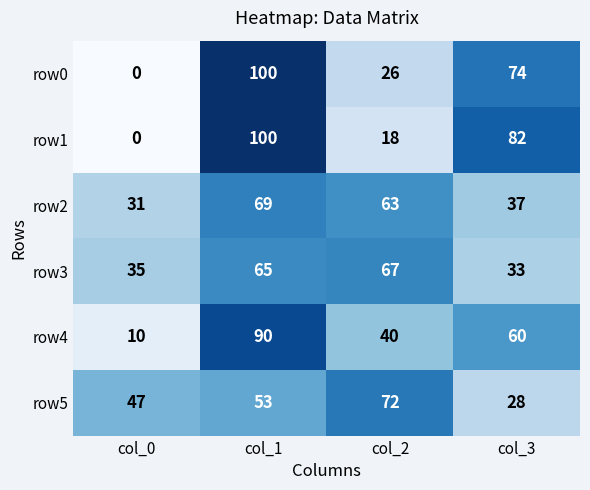

True or false: row5 has a value of 72 at col_2.

True